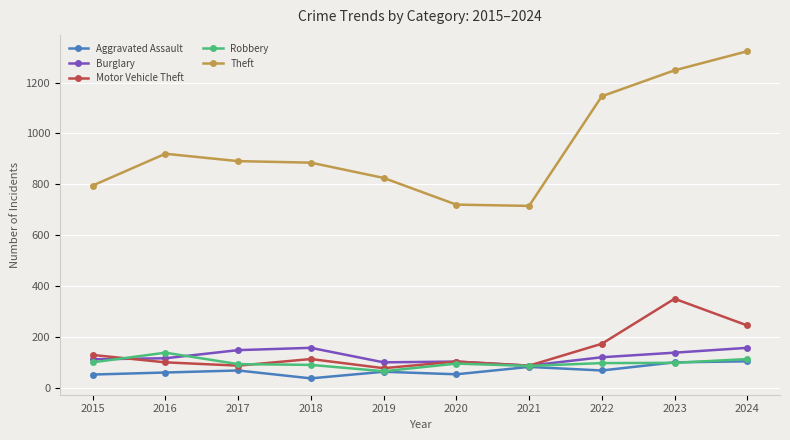

True or false: Theft and Aggravated Assault intersect in this chart.

False